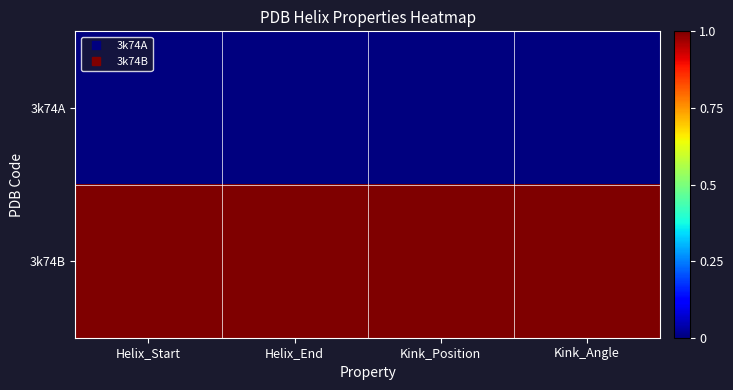

At how many categories does at least one series exceed 0?

4